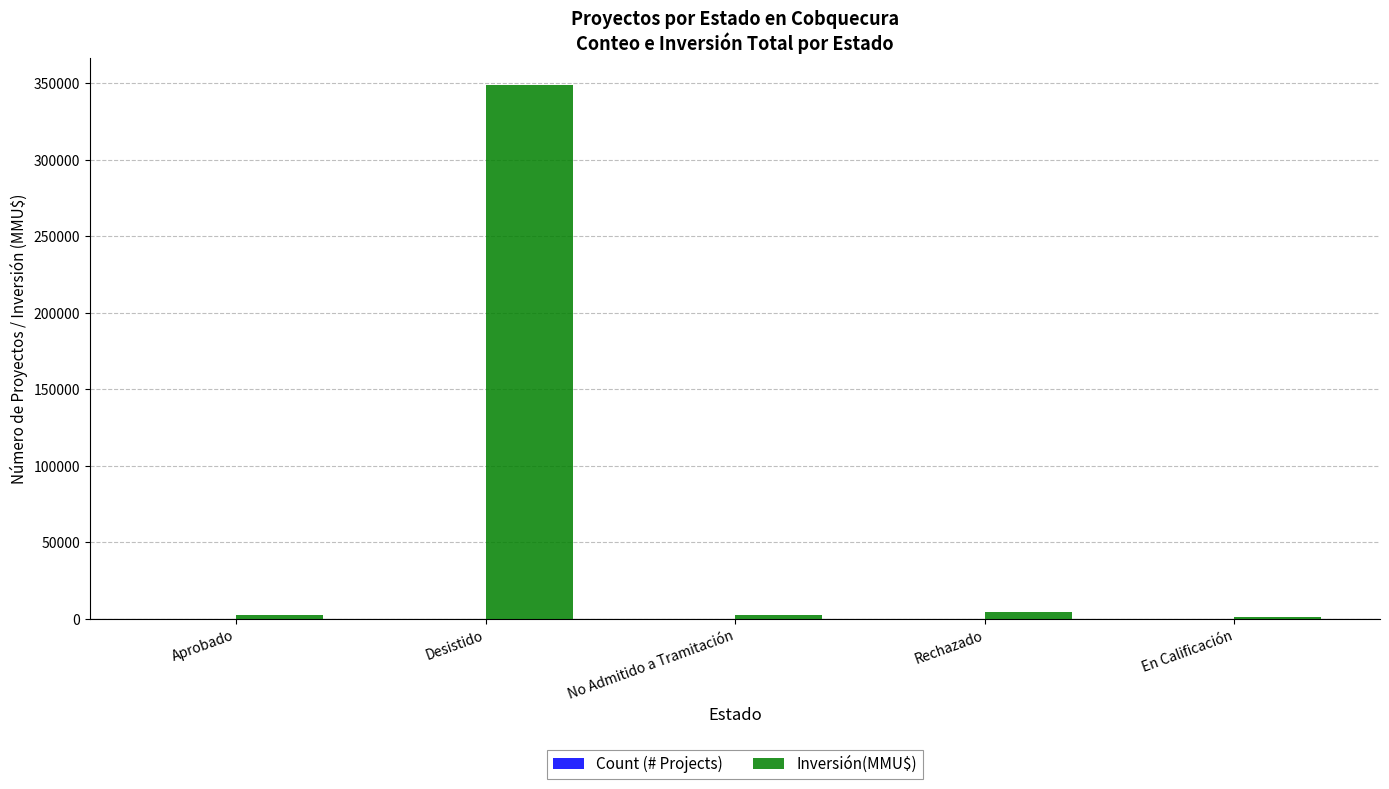

At which category is the sum across all series the highest?

Desistido